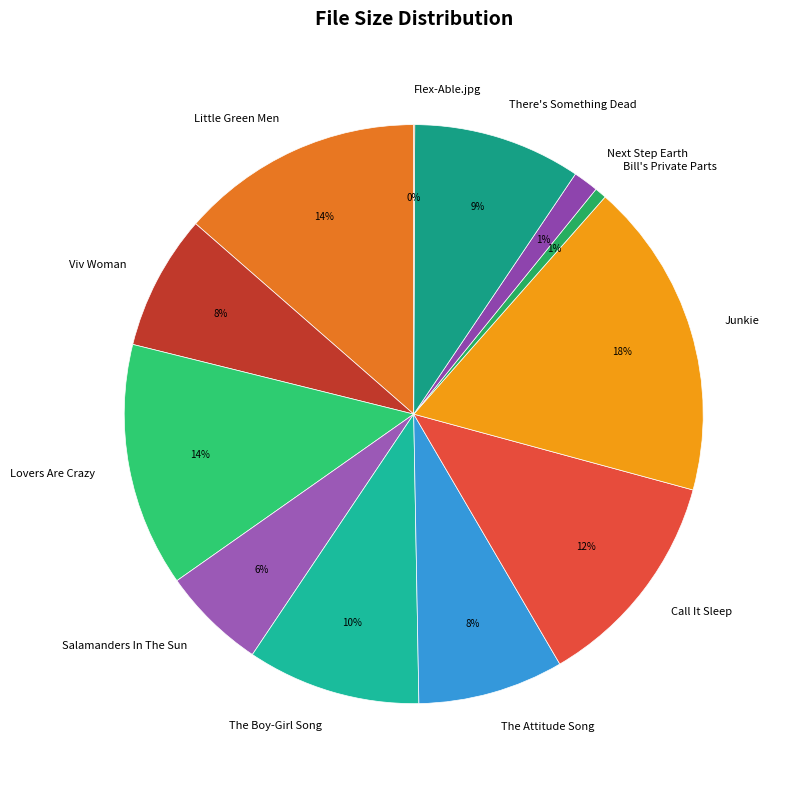

To the nearest percent, what portion does Viv Woman represent?

8%